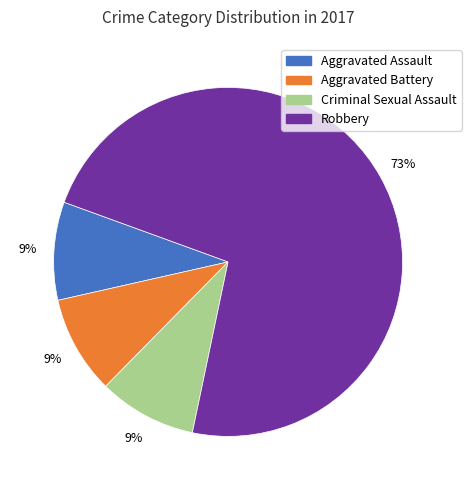

How many segments does this pie chart have?

4